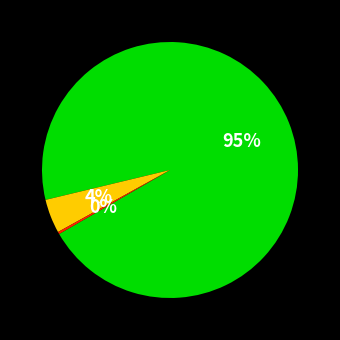

To the nearest percent, what is the average slice percentage?

33%